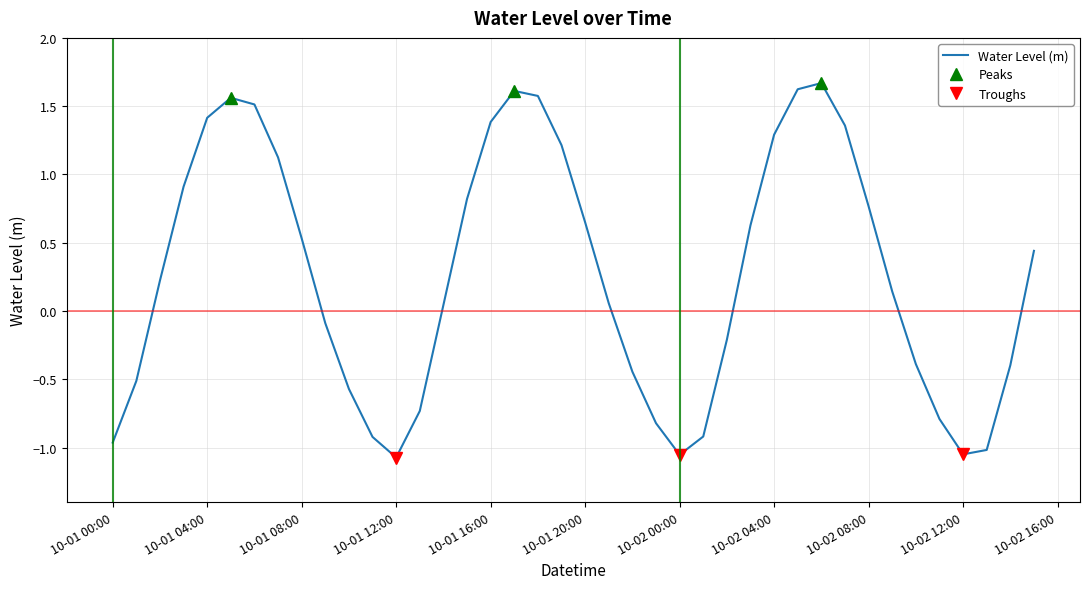

What position from the right is 10-01 16:00?

24